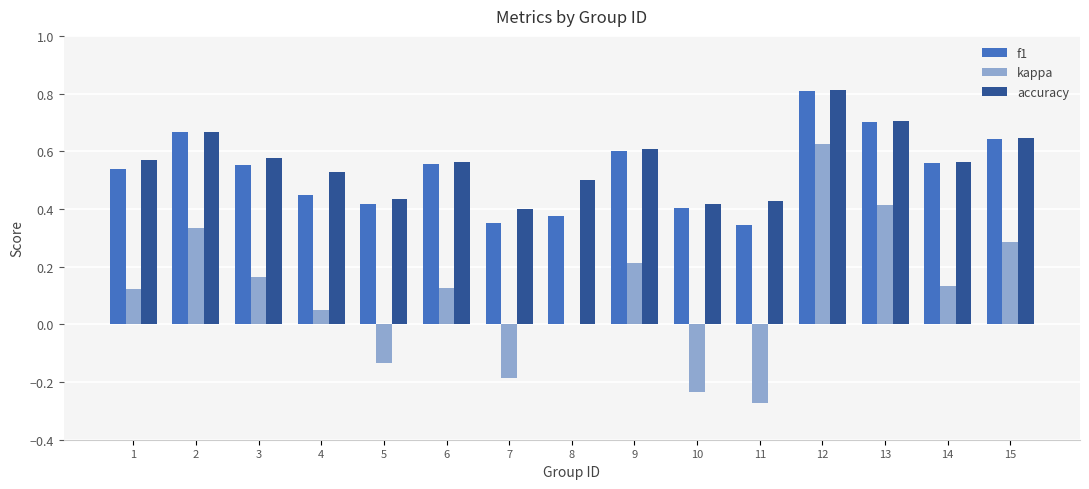

What are all the series names shown in the legend?

f1, kappa, accuracy